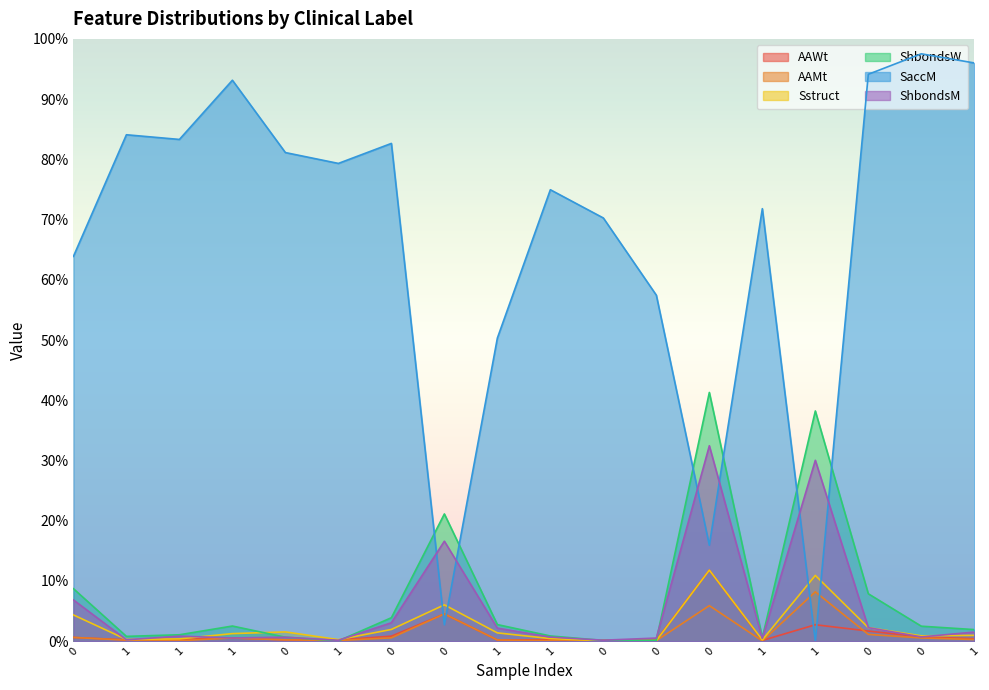

Is it true that ShbondsM equals 0.0 at 0?

True